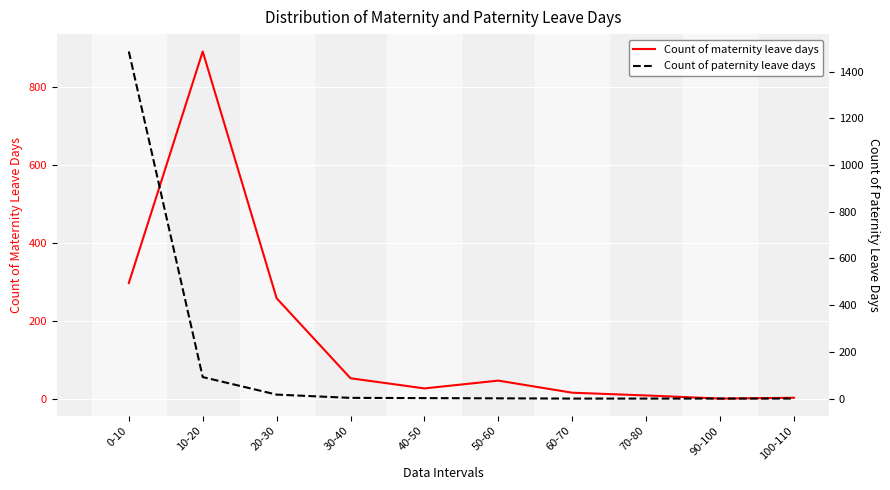

Reading left to right, extract all data points from this chart.

Count of maternity leave days: 0-10=297	10-20=890	20-30=258	30-40=53	40-50=27	50-60=47	60-70=16	70-80=9	90-100=1	100-110=3
Count of paternity leave days: 0-10=1486	10-20=92	20-30=17	30-40=3	40-50=2	50-60=1	60-70=0	70-80=0	90-100=0	100-110=0